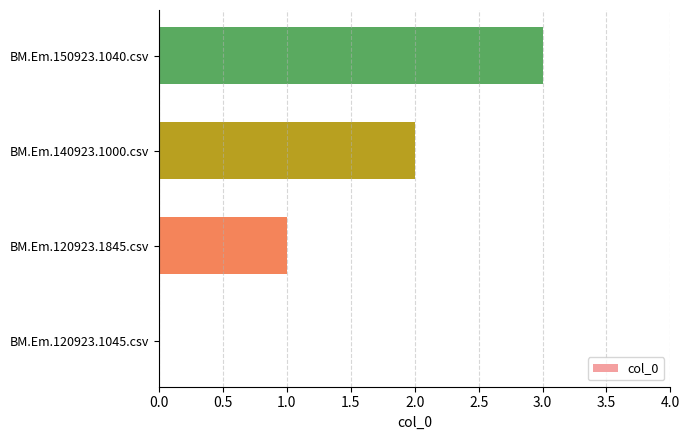

What is the change in value from BM.Em.120923.1045.csv to BM.Em.140923.1000.csv?

+2